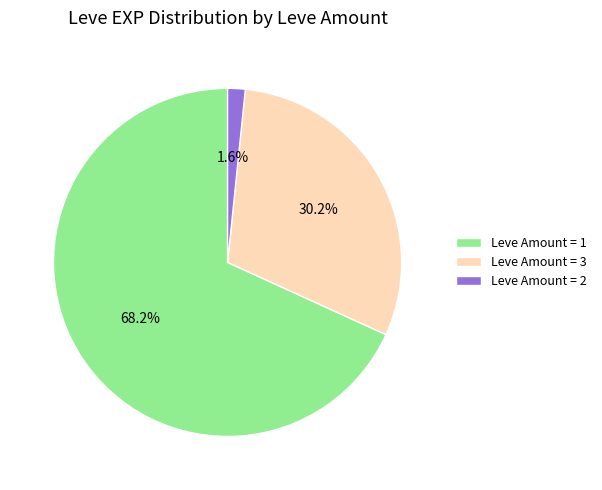

Which category has the smallest portion of the pie?

Leve Amount = 2